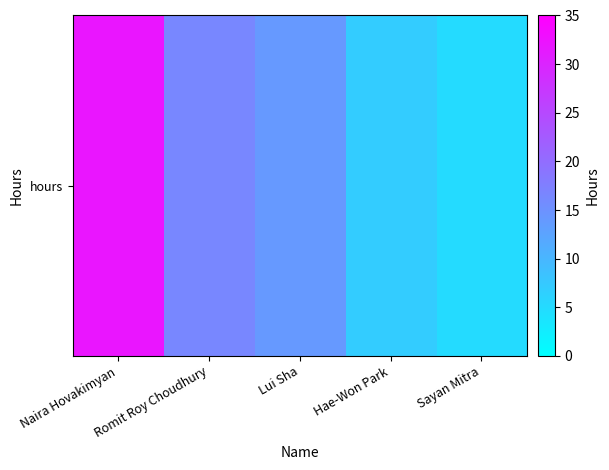

Reading right to left, what are all the values shown in this chart?

Sayan Mitra=5.0	Hae-Won Park=7.0	Lui Sha=14.0	Romit Roy Choudhury=16.5	Naira Hovakimyan=32.0